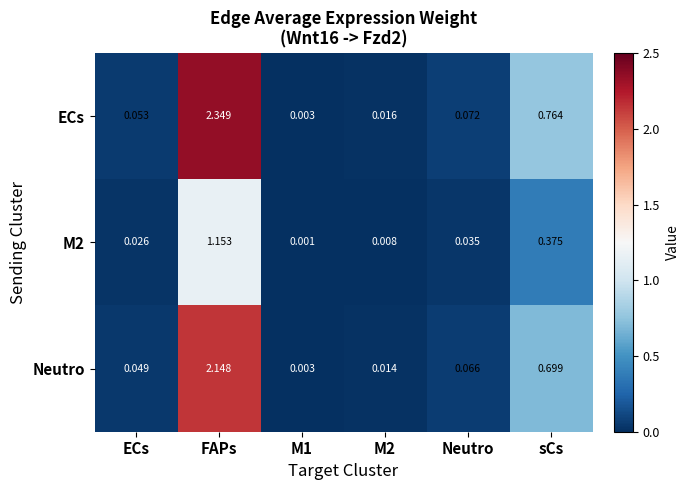

Which series has the largest total across all categories?

ECs